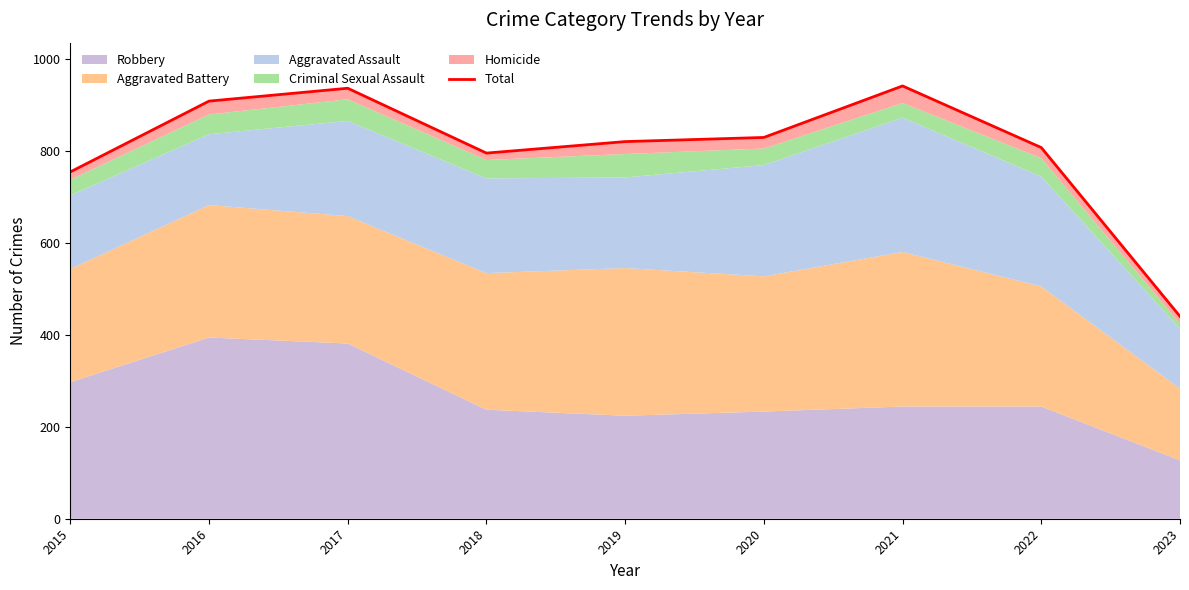

What is the change in value from 2017 to 2022?

-129